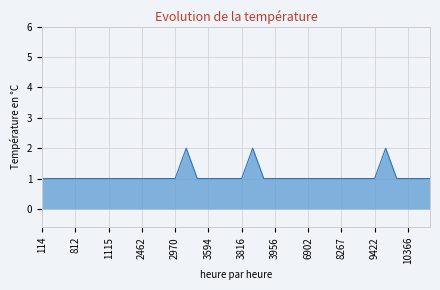

Where is the first local maximum?

3153